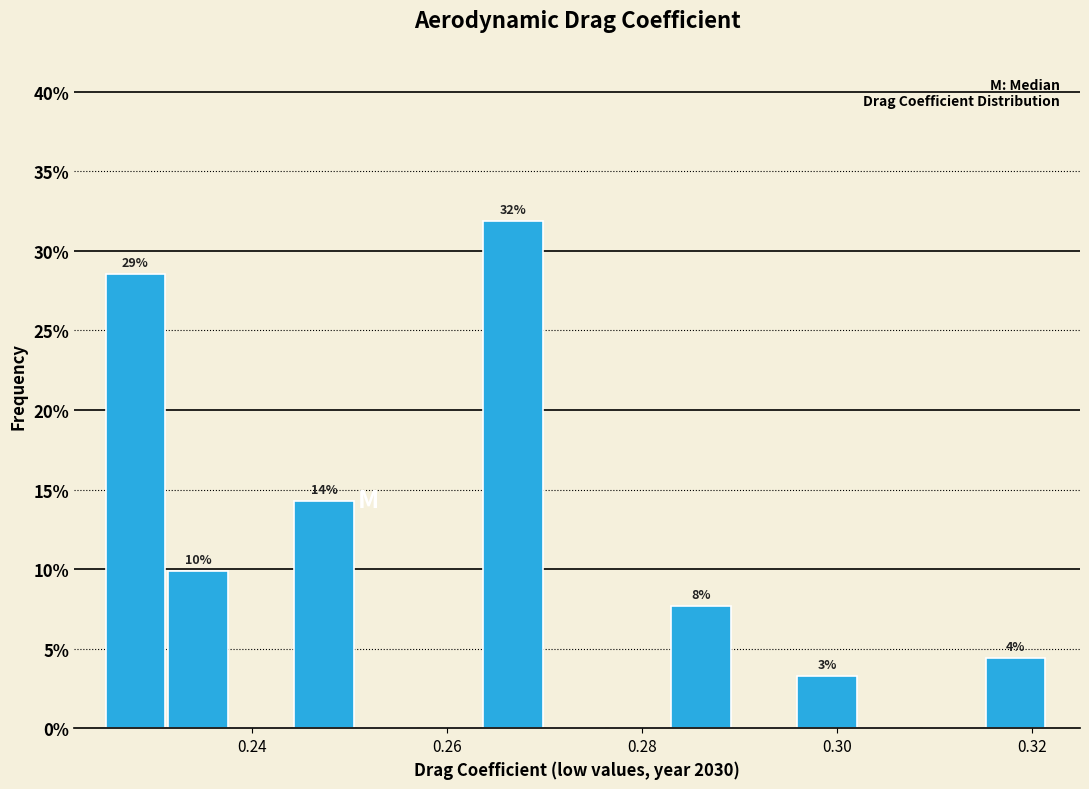

Read against the x-axis, roughly where is the centre of the tallest bar?

0.266